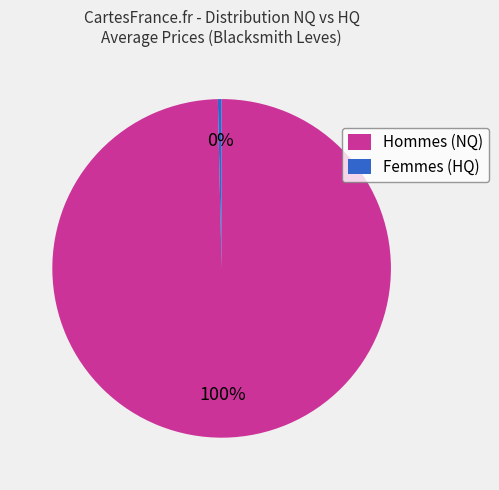

To the nearest percent, what is the average slice percentage?

50%